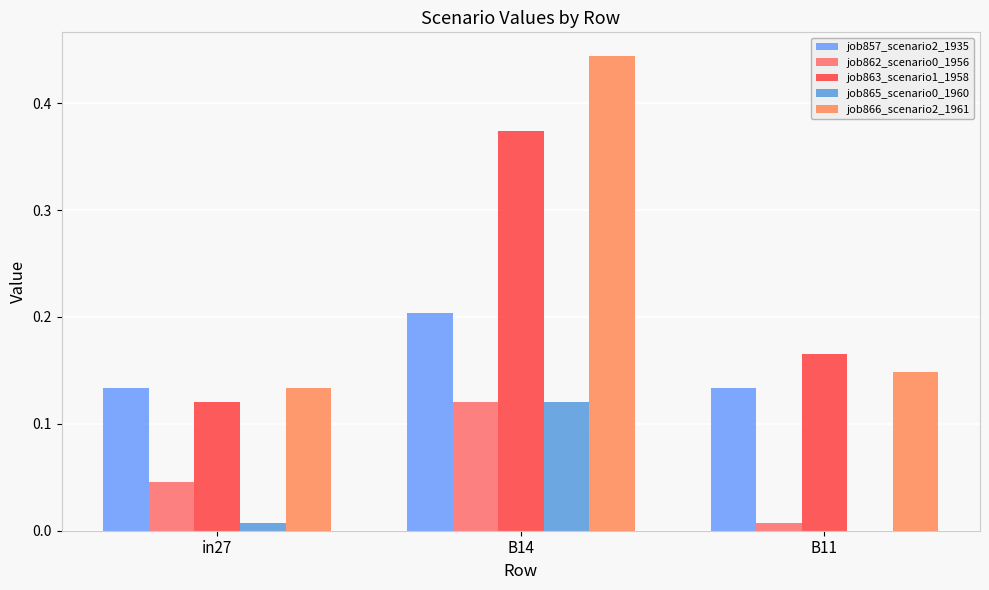

Which category has the lowest value in the job866_scenario2_1961 series?

in27